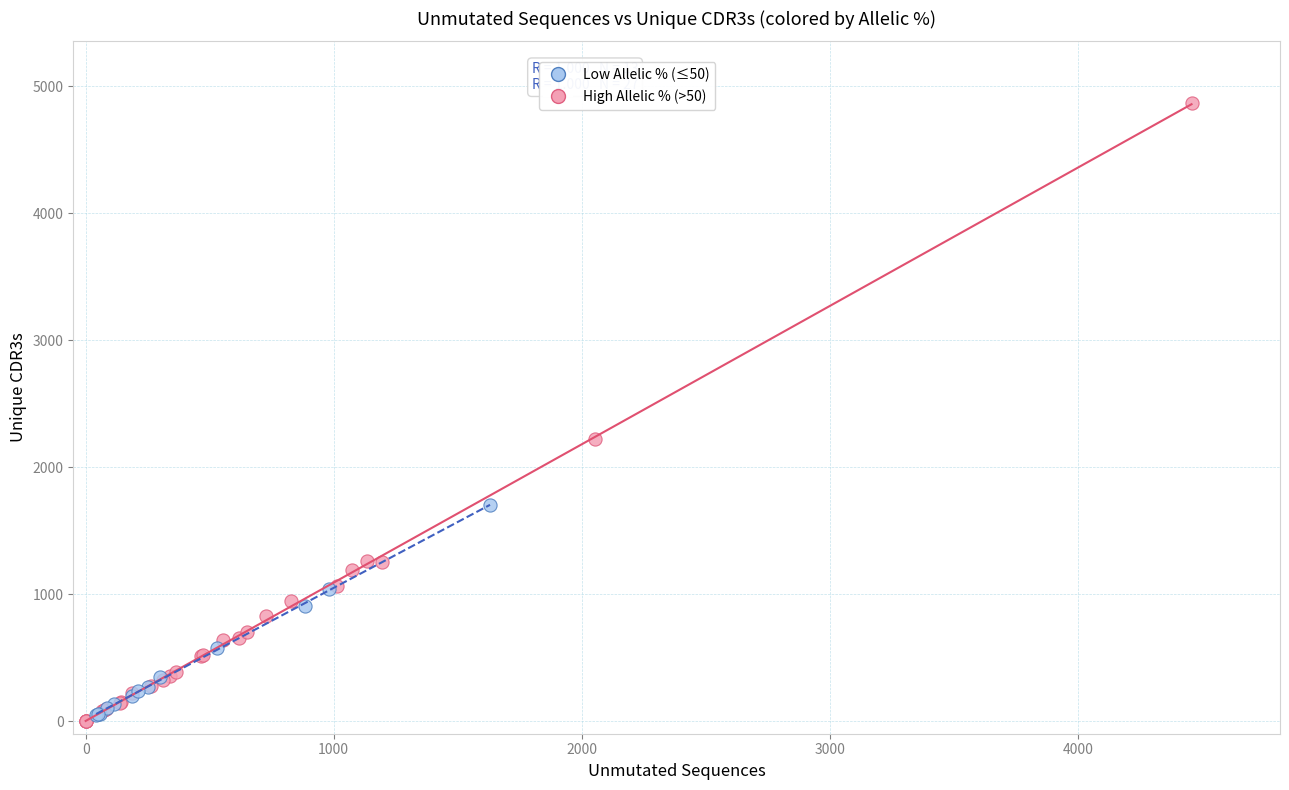

Which series has the largest Y range (max minus min)?

High Allelic % (>50)